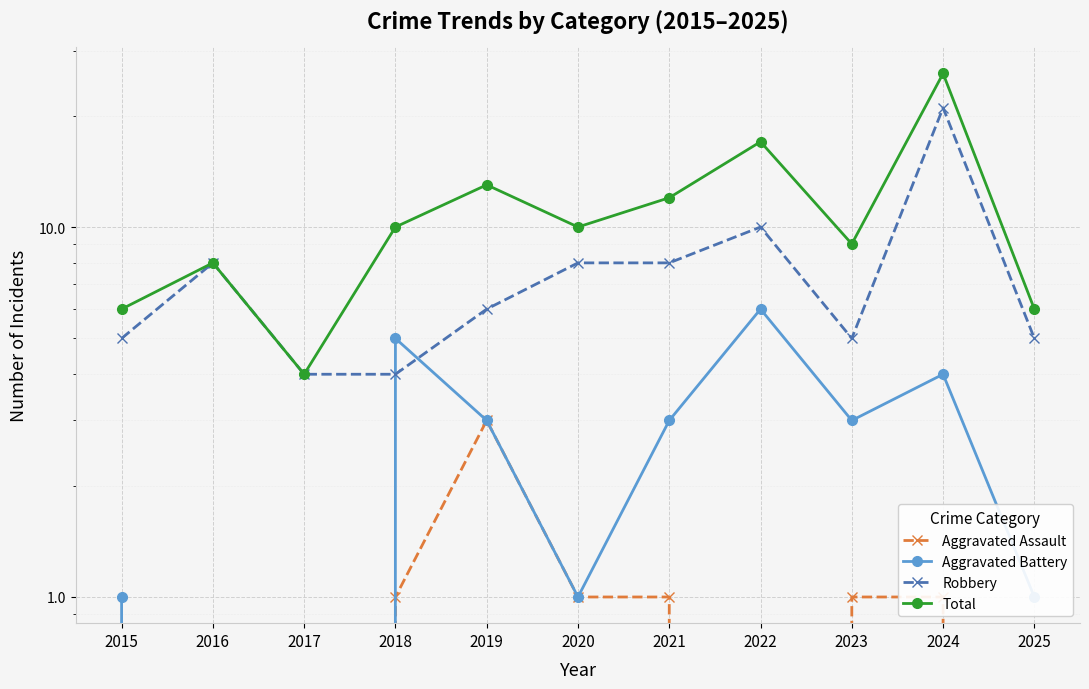

Where is Aggravated Battery nearest to the value 3?

2019